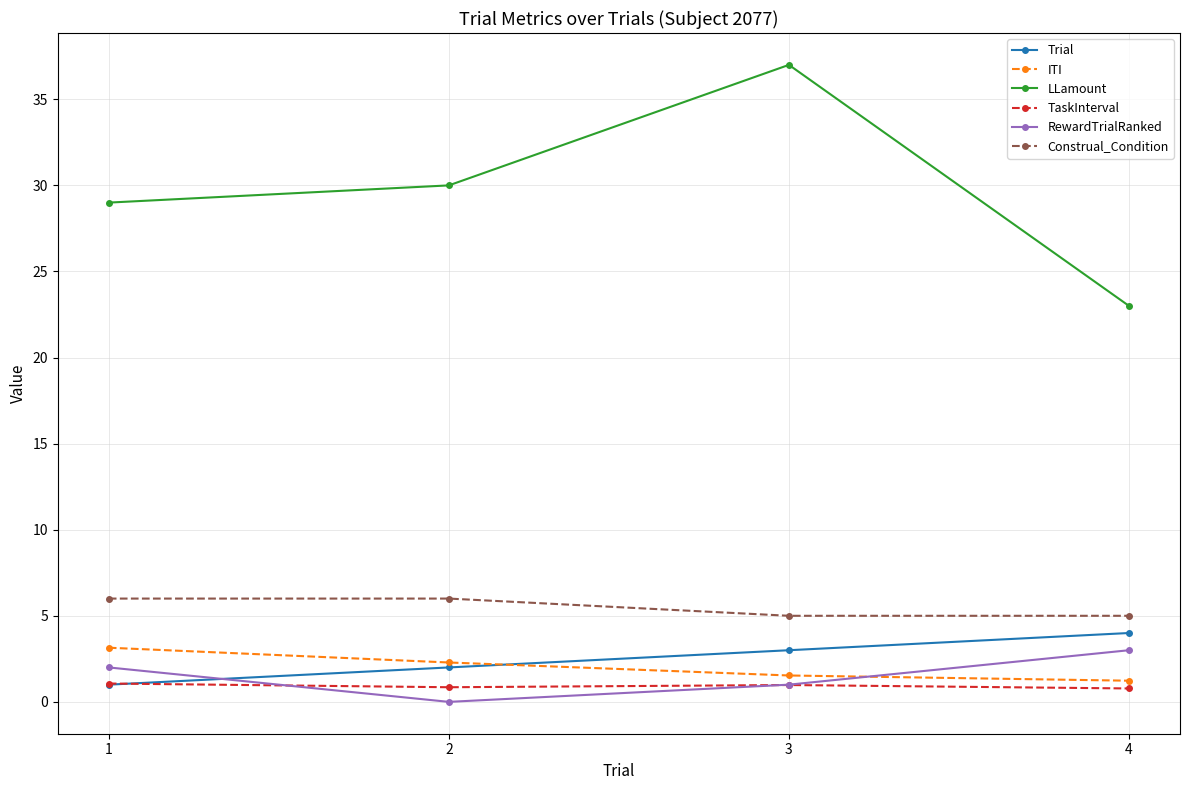

How many values in the Construal_Condition series are below 6?

2